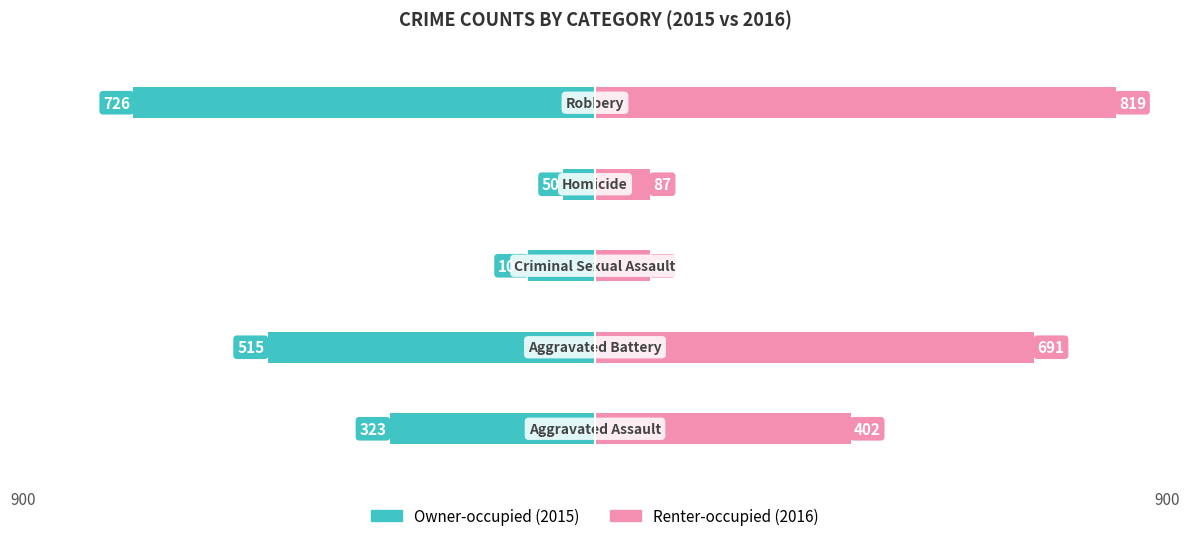

Reading right to left, list all the values displayed in this chart.

Owner-occupied: -726	-50	-105	-515	-323
Renter-occupied: 819	87	87	691	402